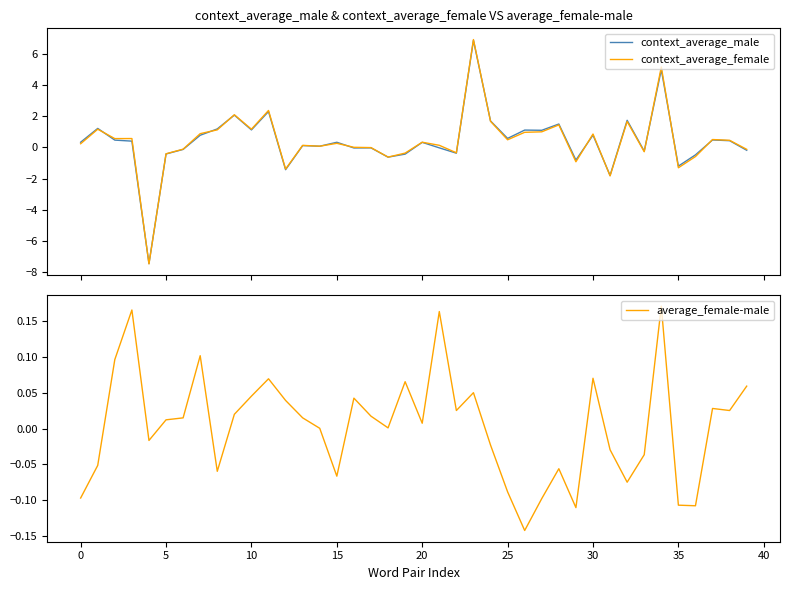

What is the difference between the maximum and minimum values in the context_average_female series?

14.4